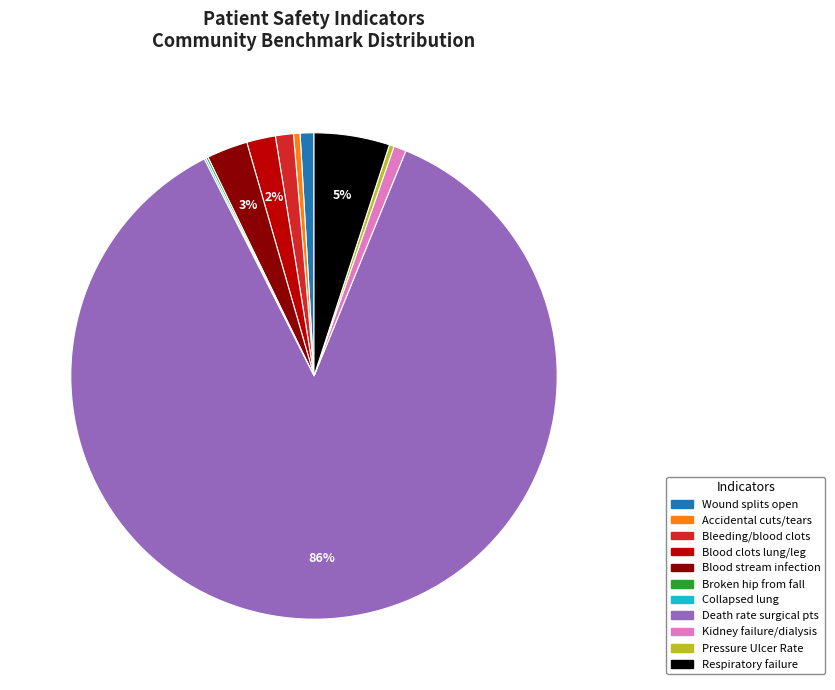

To the nearest percent, what is the average slice percentage?

9%